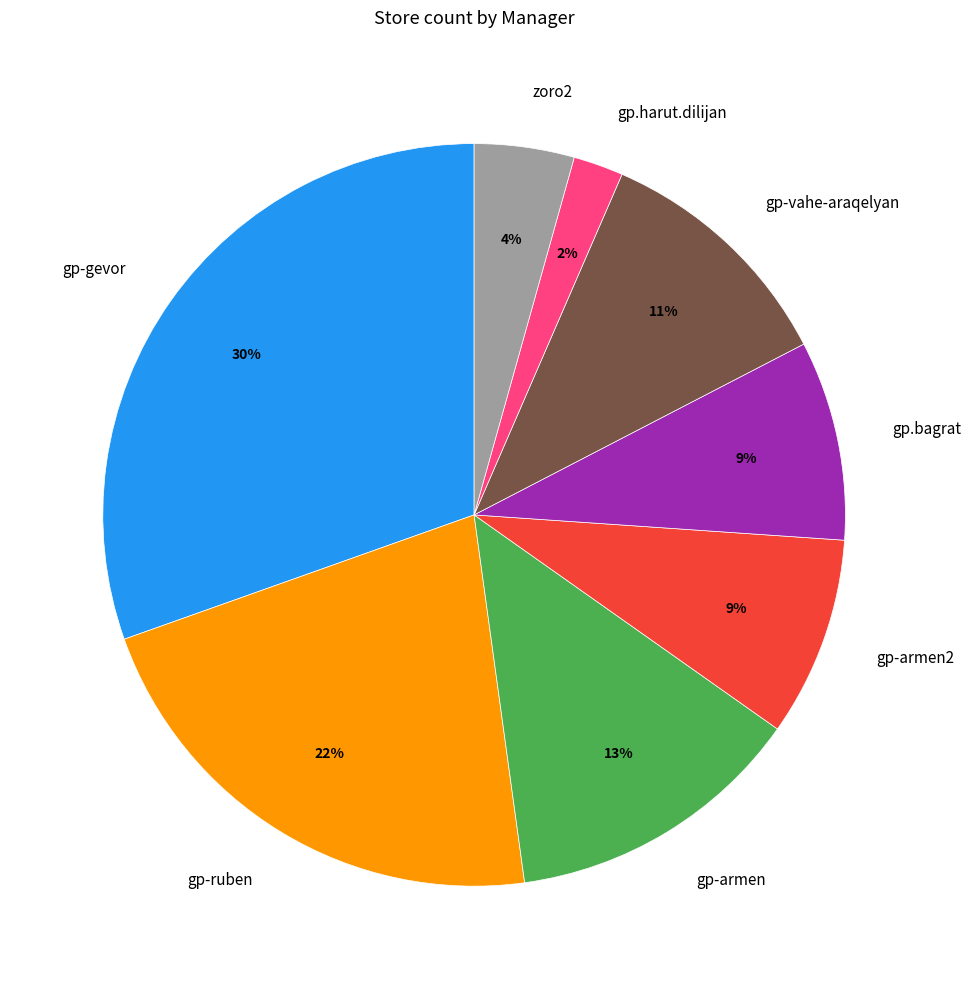

The gp-ruben slice represents 22% of the pie. True or false?

True